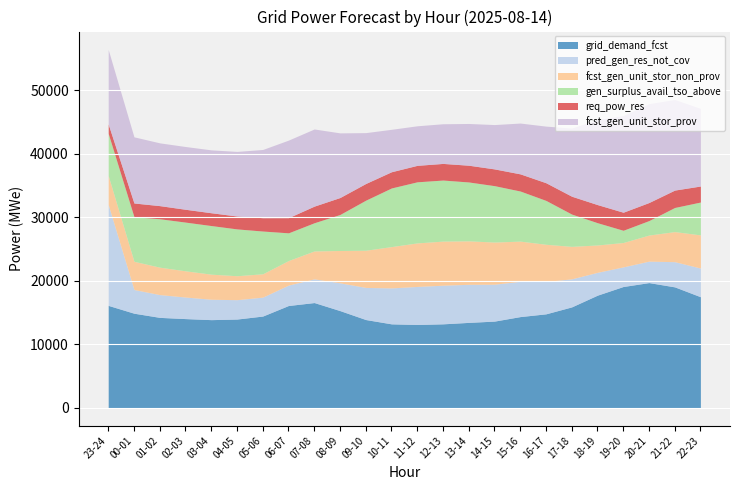

What is the value of the pred_gen_res_not_cov point at the 2nd from the left?

3731